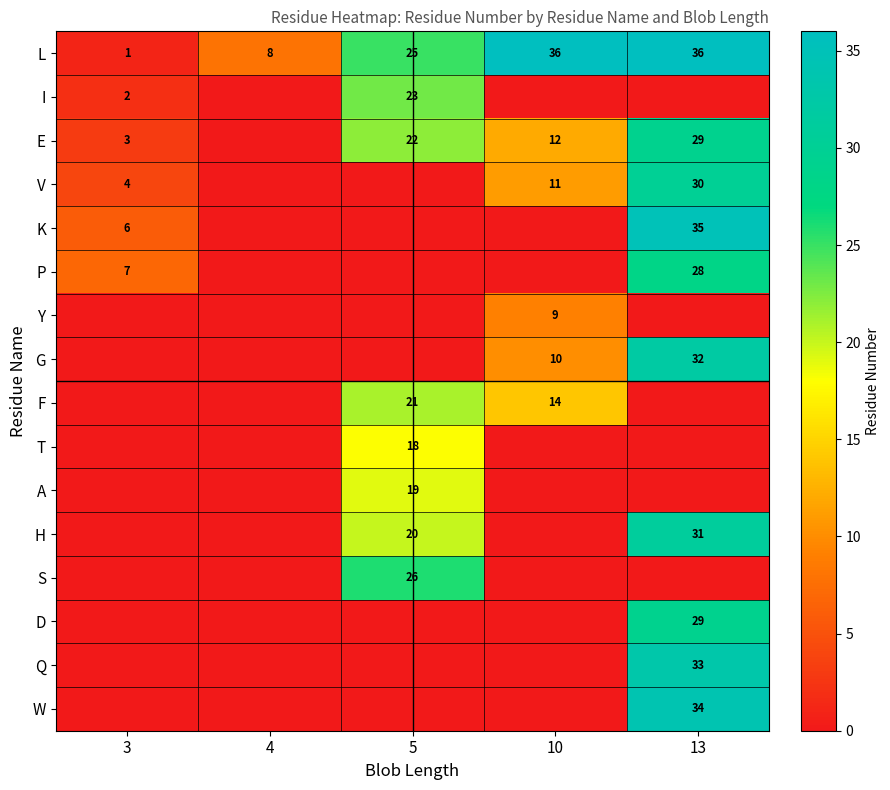

The I series shows 23 at 5. True or false?

True